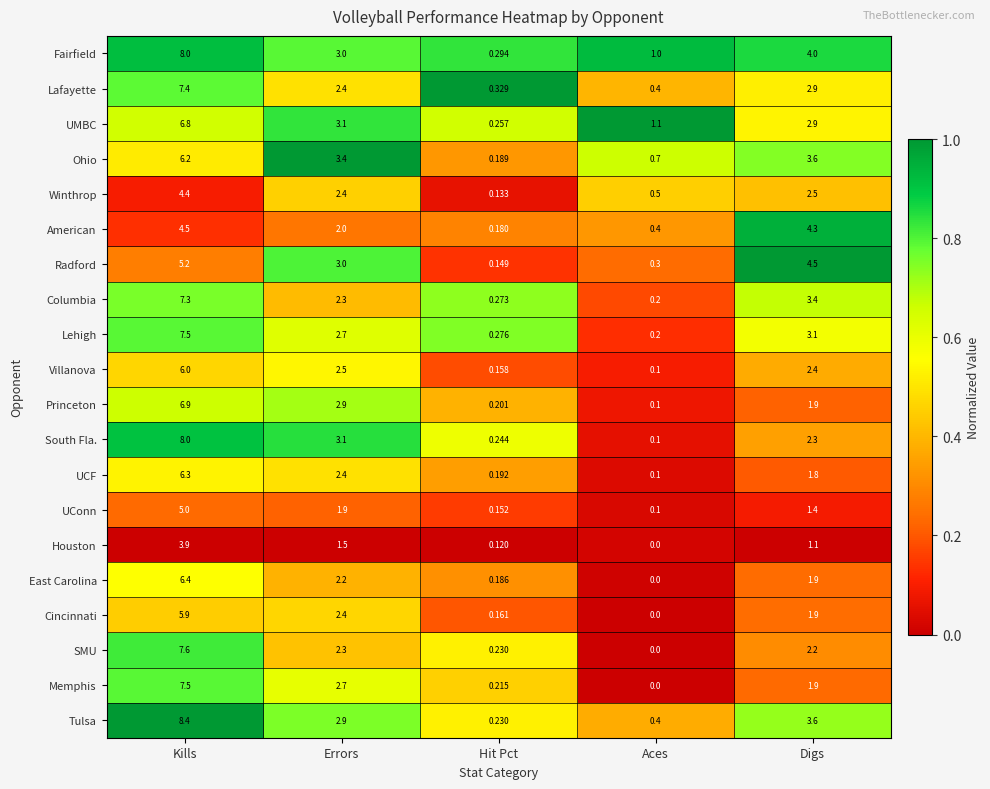

Which series has the largest range (max minus min)?

Tulsa